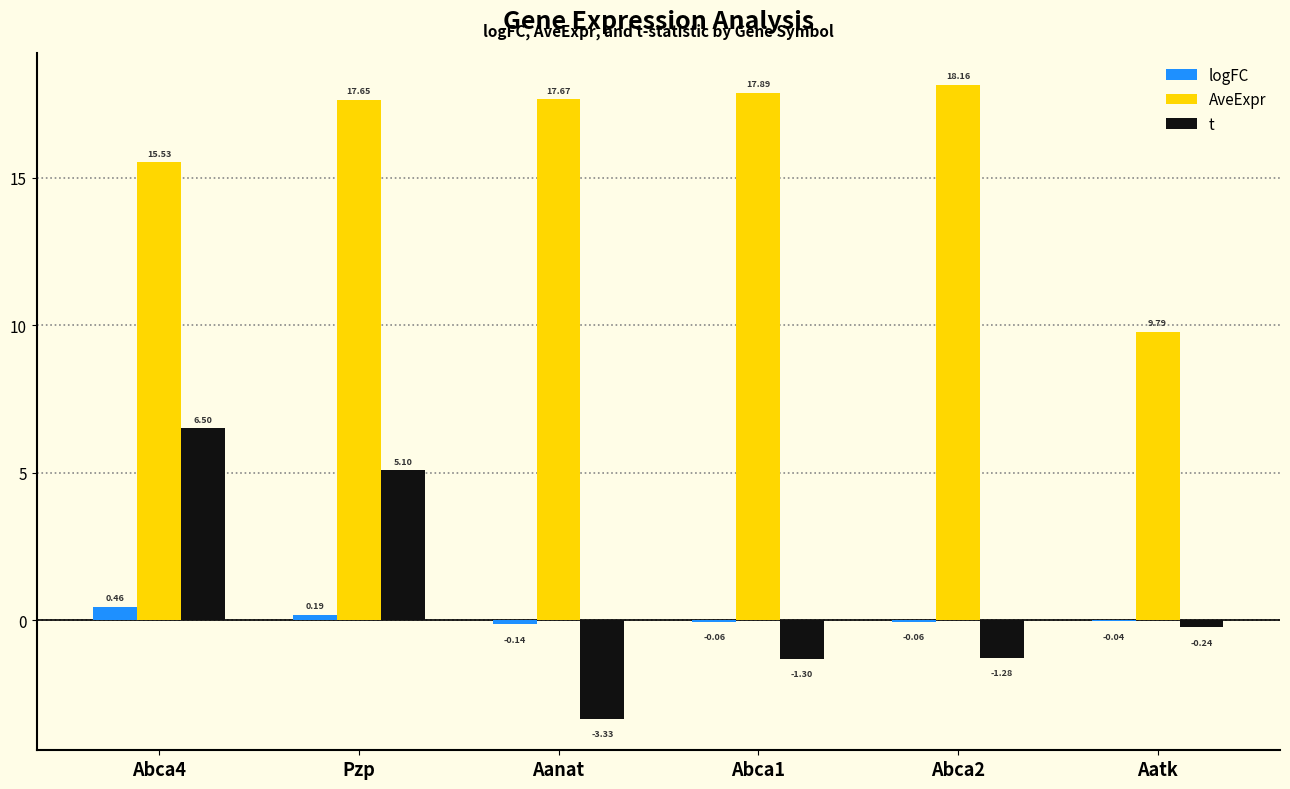

Count the number of data series in this chart.

3